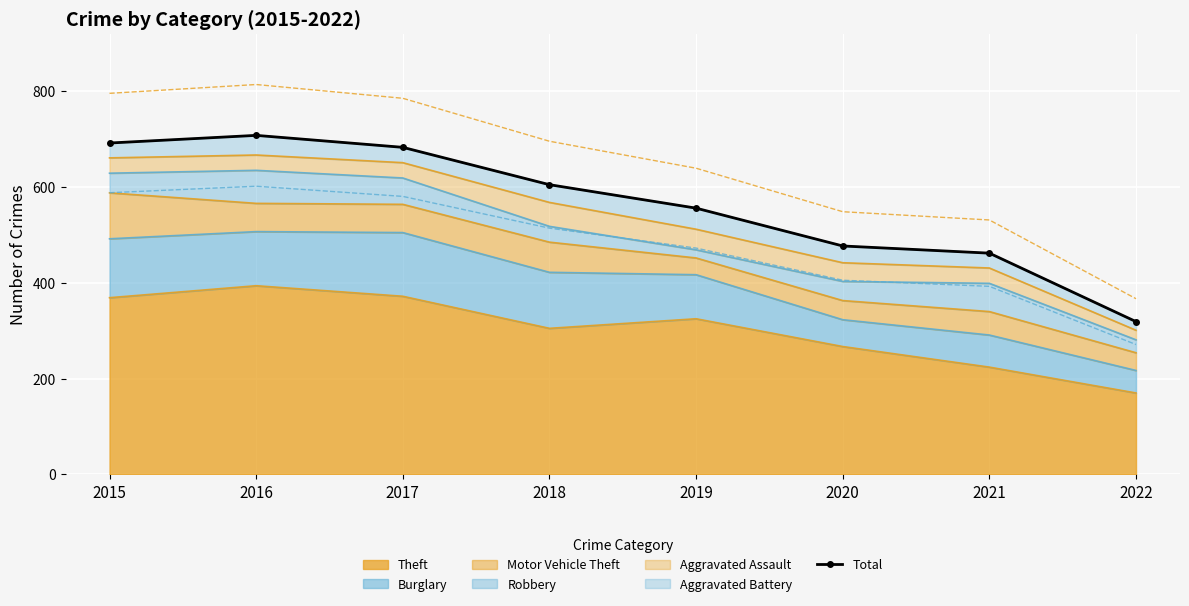

What is the difference between the maximum and minimum values?

389